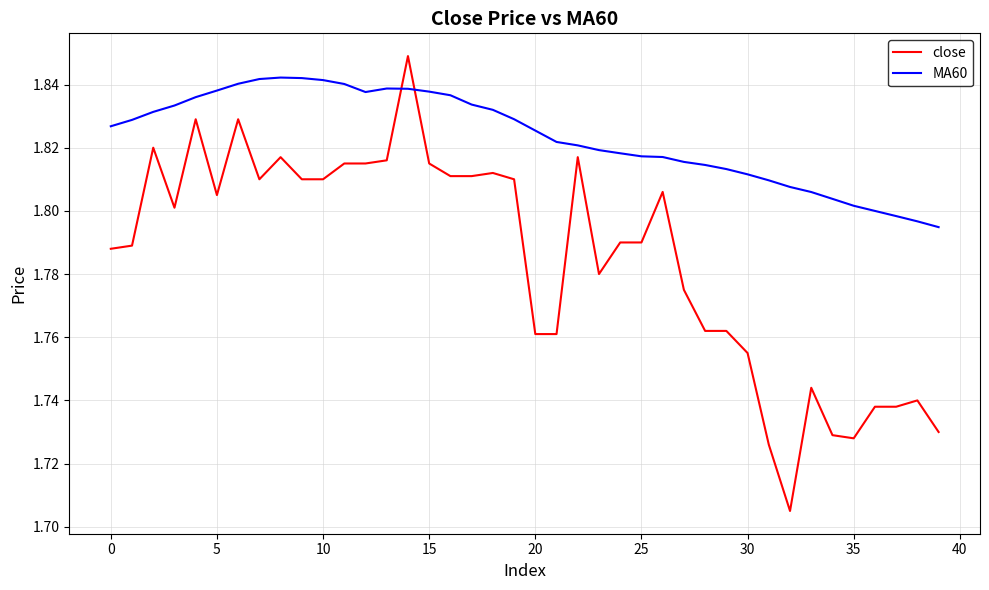

Is this an area chart (filled region under the line)?

No